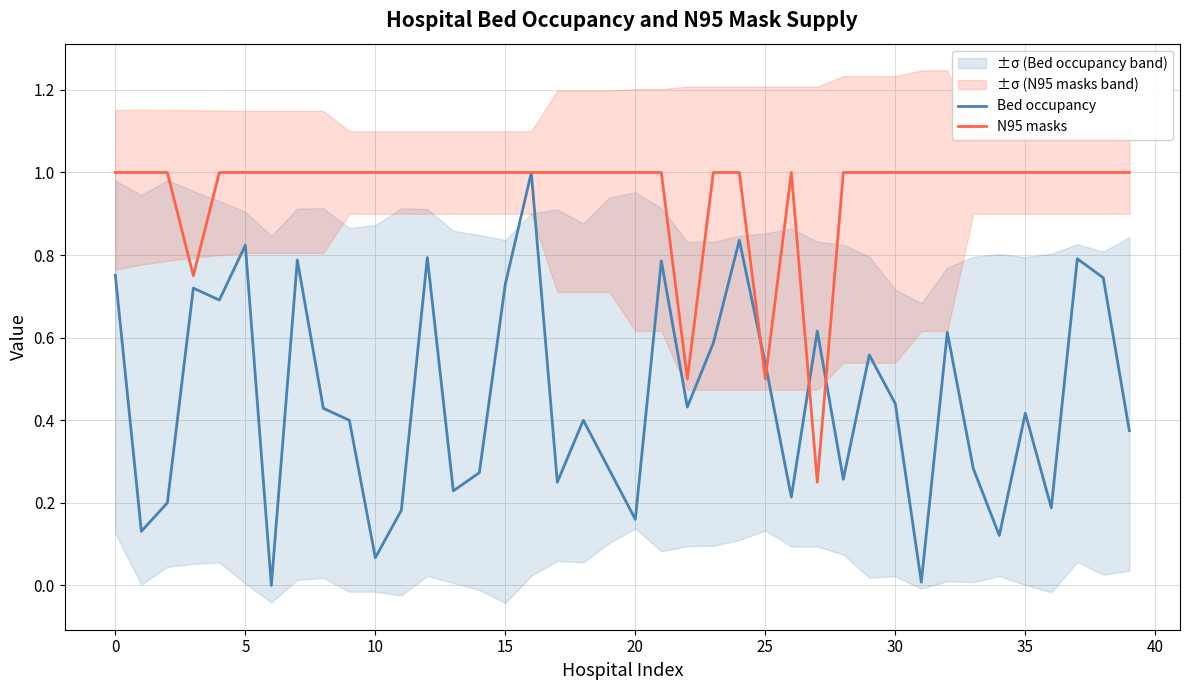

What is the difference between the highest and lowest values at 34?

0.9